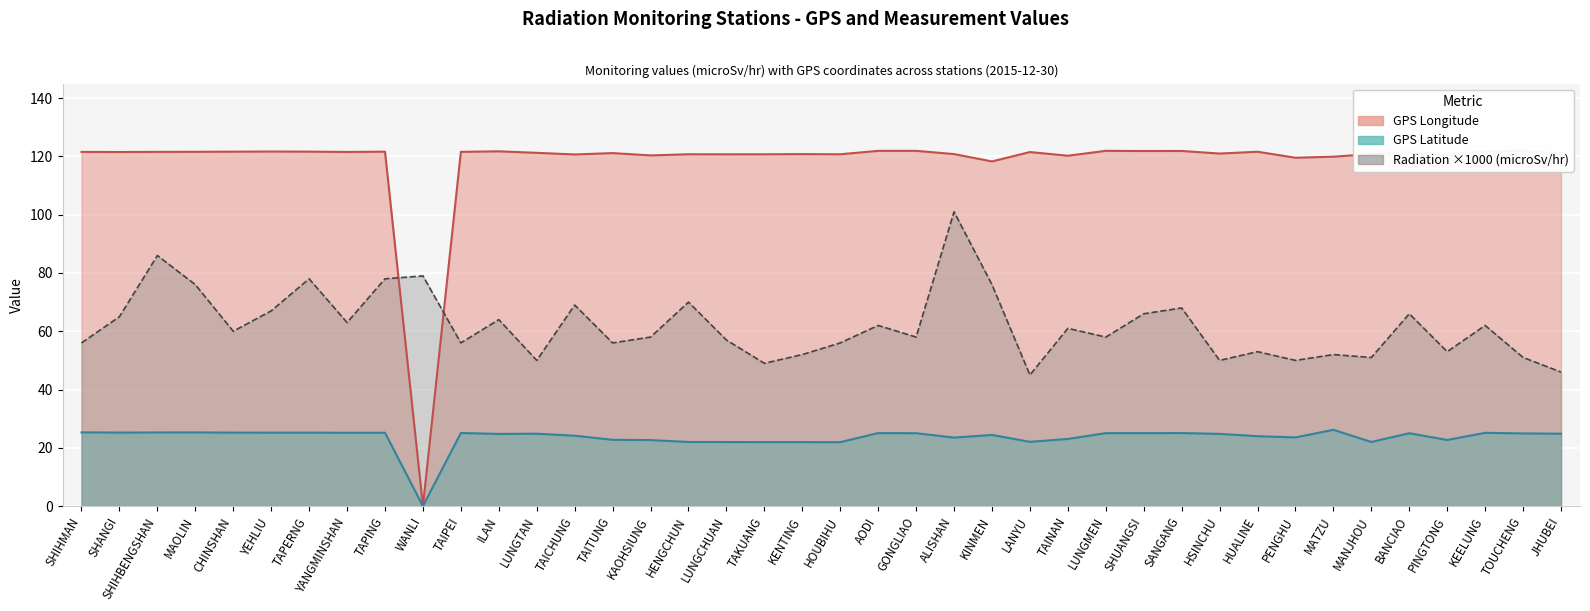

Where is the first local minimum for GPS Latitude?

SHANGI